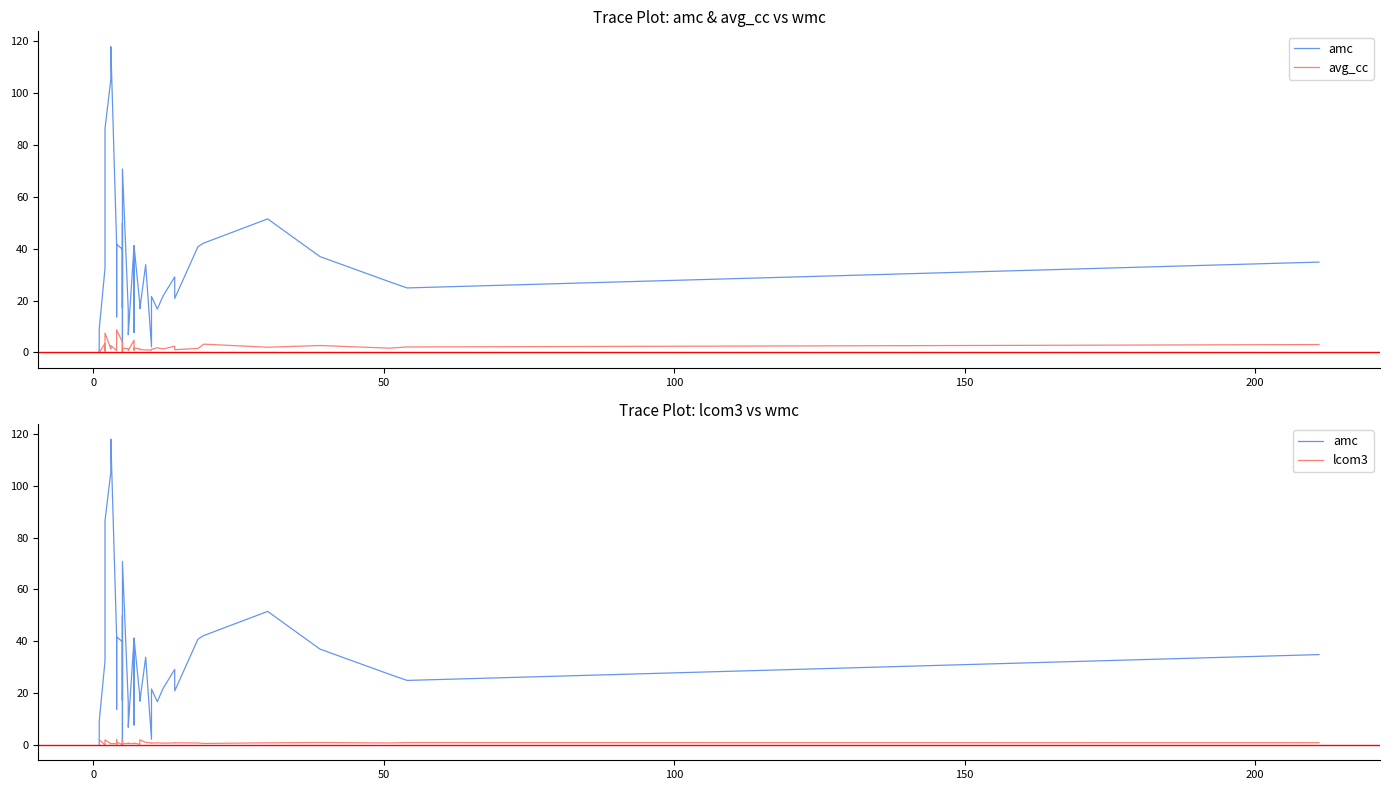

Does the chart have visible grid lines?

No